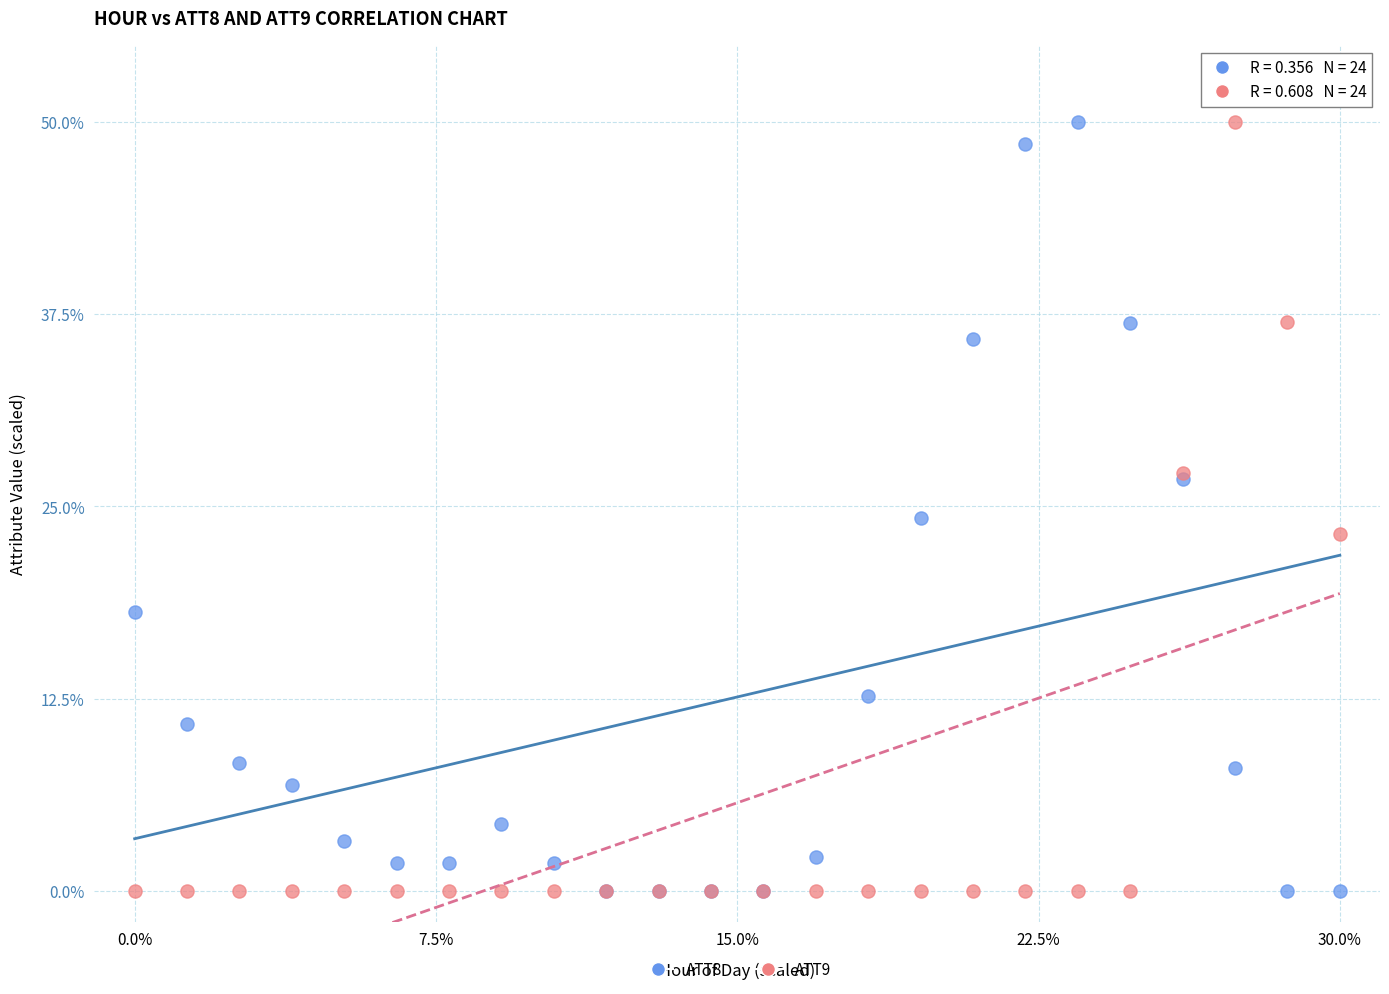

Across all series, what Y value is closest to 25?

24.3